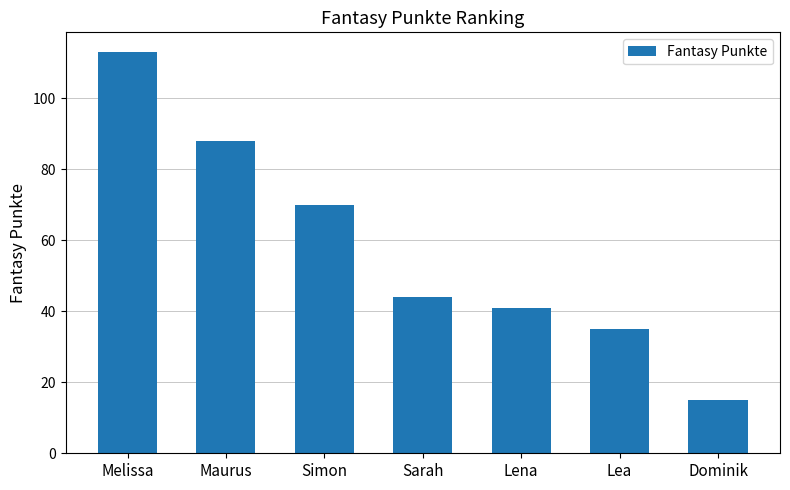

At which category does the chart reach its minimum across all series?

Dominik